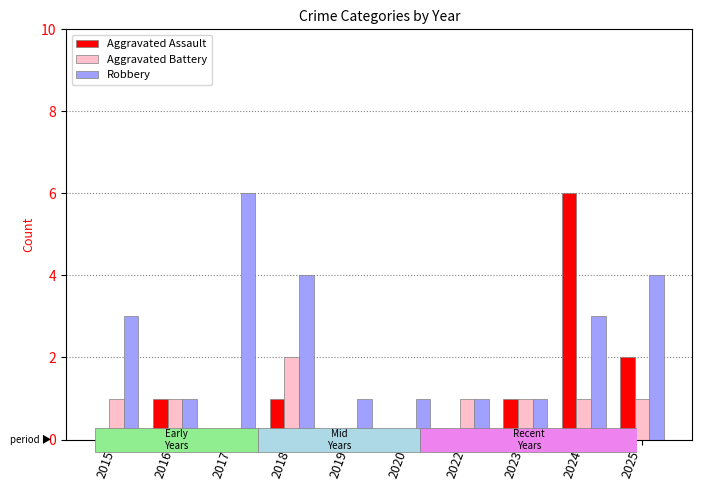

Is it true that Robbery equals 3 at 2015?

True